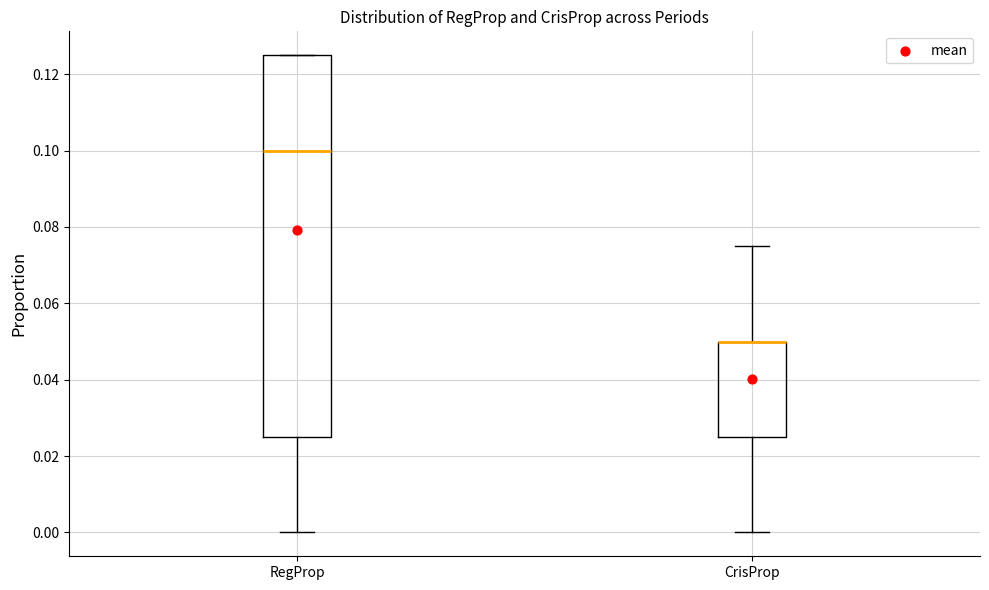

Where does the median line of the box for RegProp sit on the y-axis? The values are not printed on the chart, so give them approximately, as read against the axis.

0.100